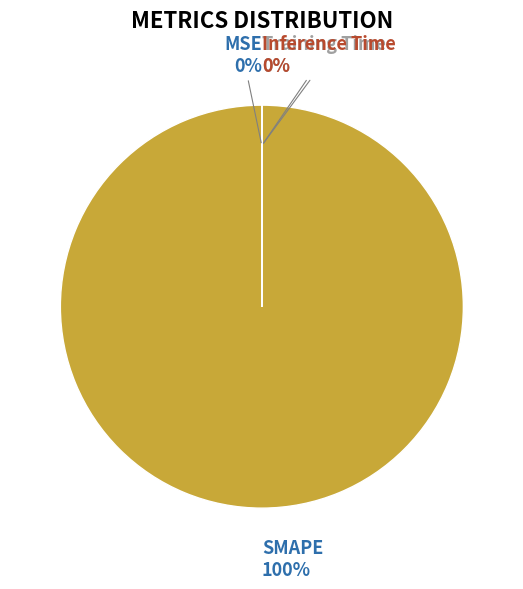

The SMAPE slice represents 89% of the pie. True or false?

False